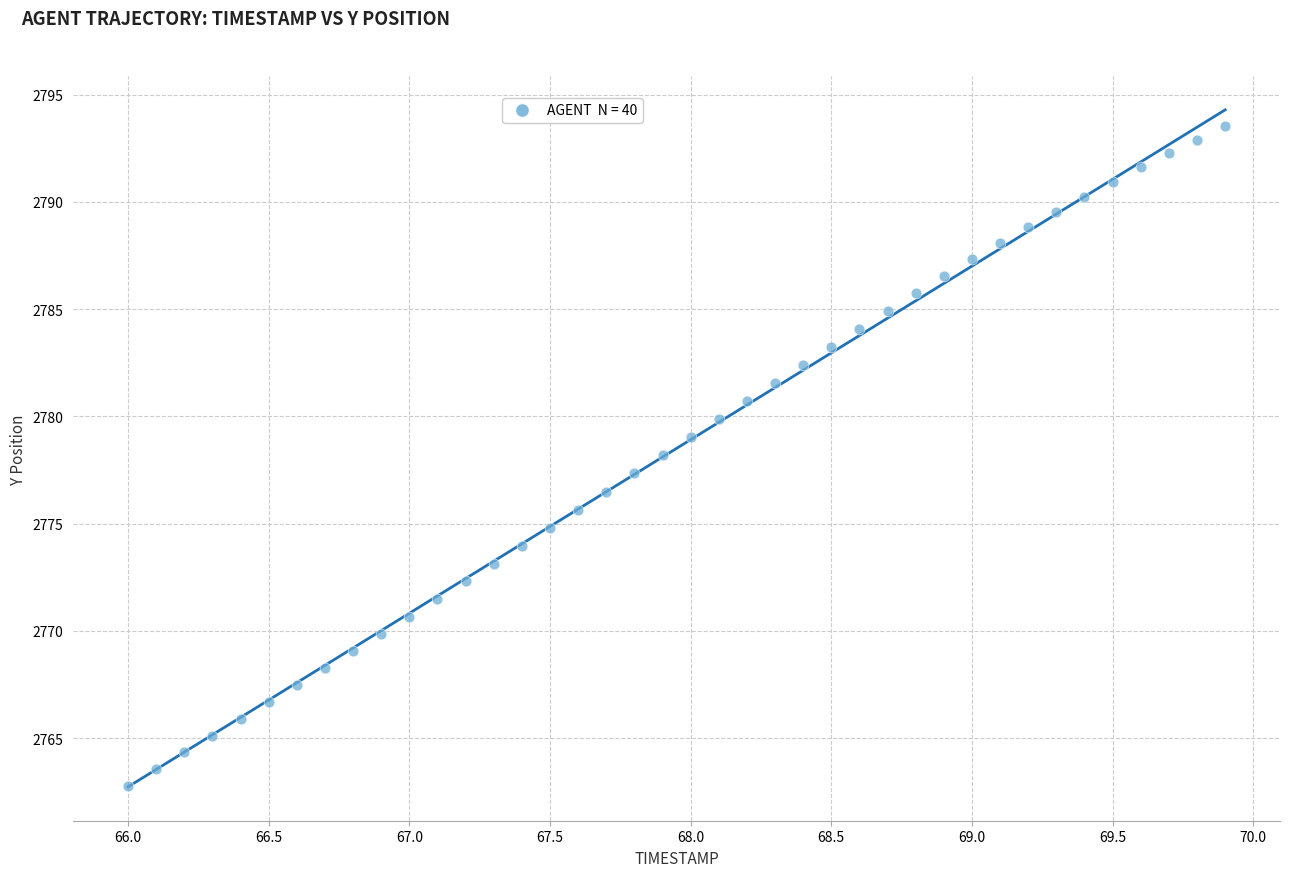

What is the range of Y values (max minus min)?

30.8